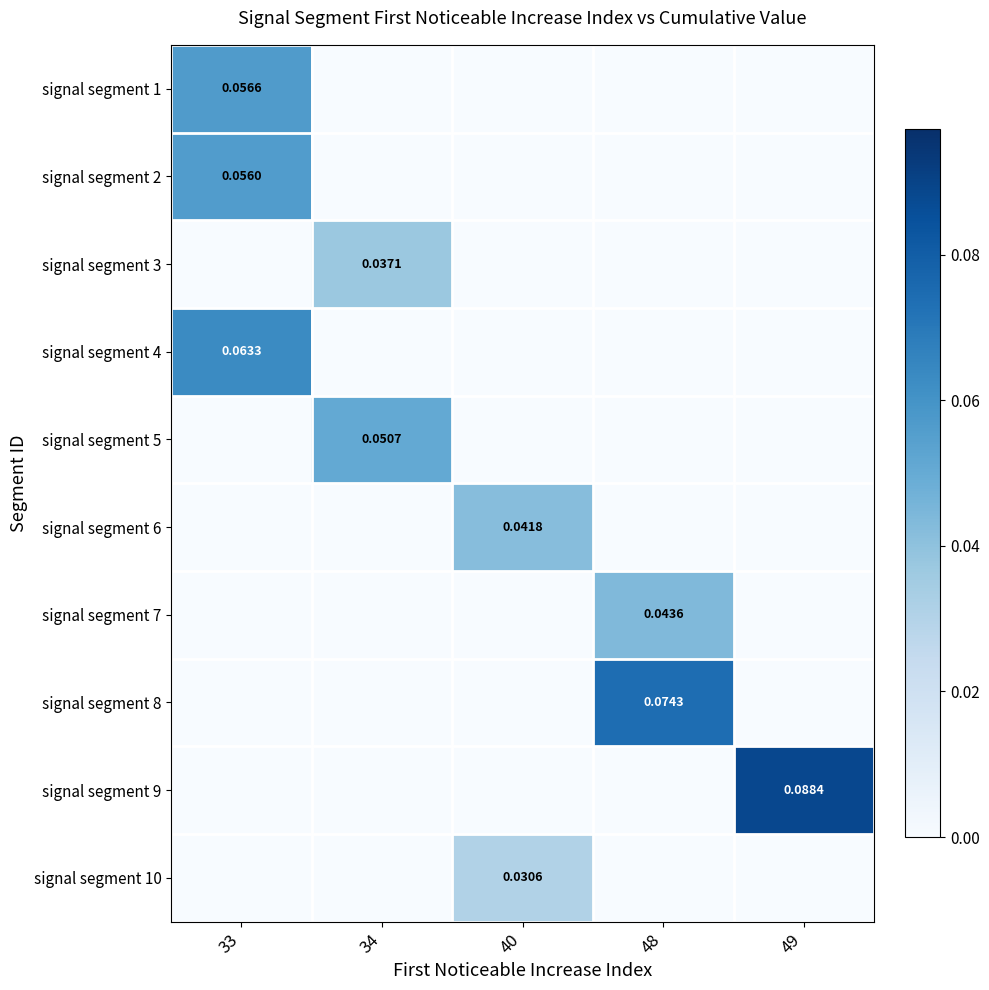

True or false: signal segment 5 has a value of 0.0 at 33.

False